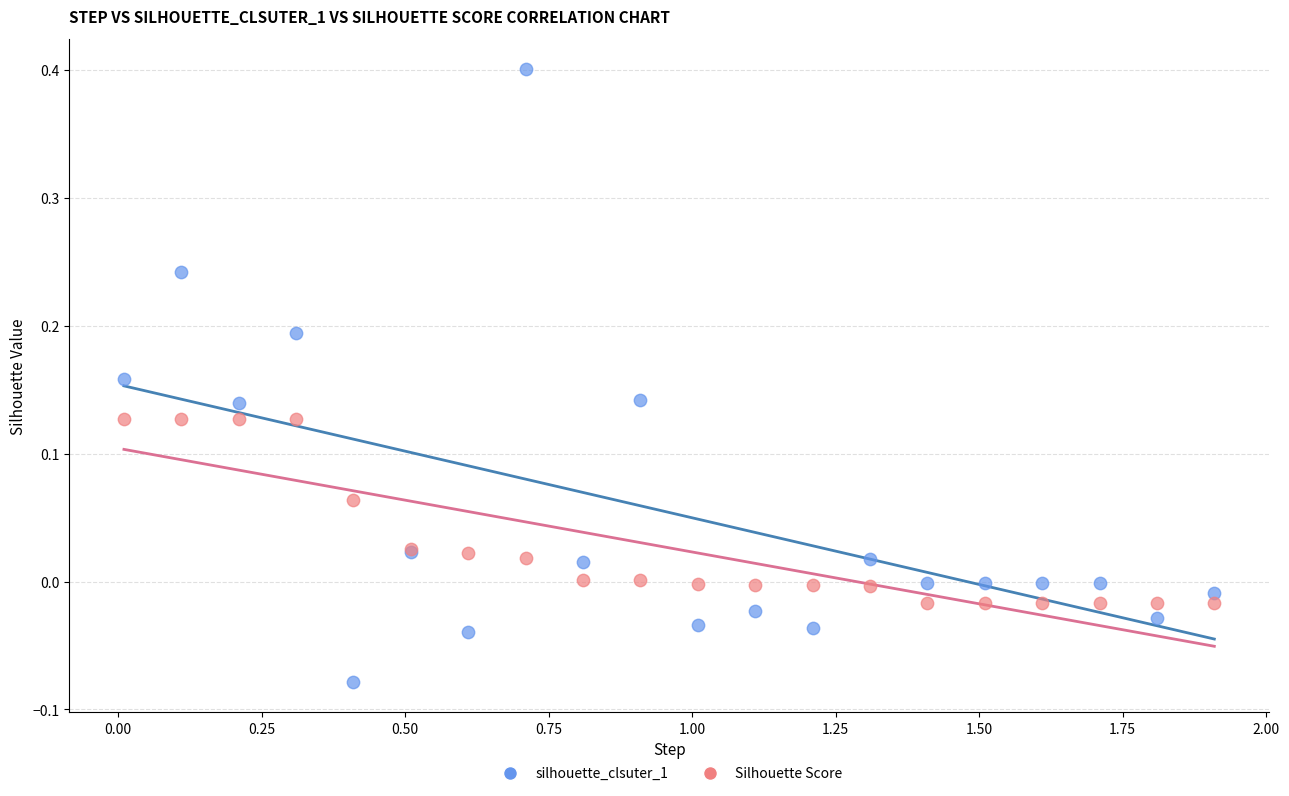

What are all the series names shown in the legend?

silhouette_clsuter_1, Silhouette Score